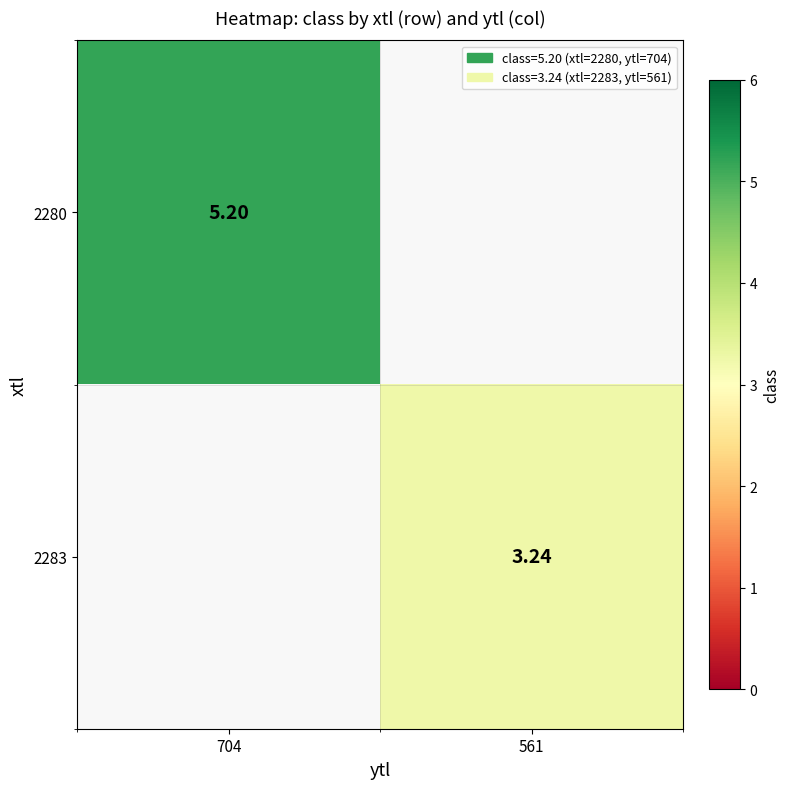

Is the value of 2280 at 704 greater than the value of 2283 at 561?

Yes